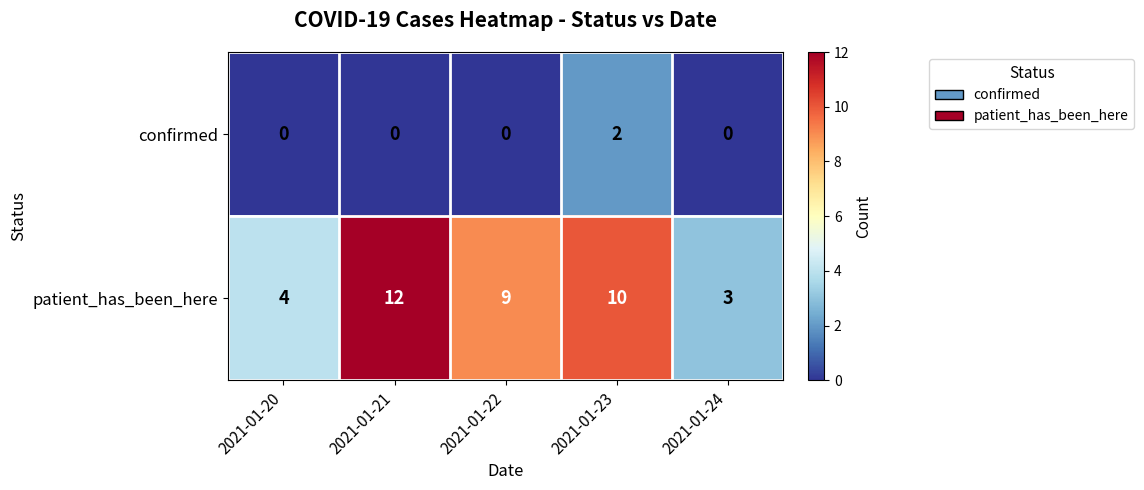

Which category has the lowest value in the patient_has_been_here series?

2021-01-24